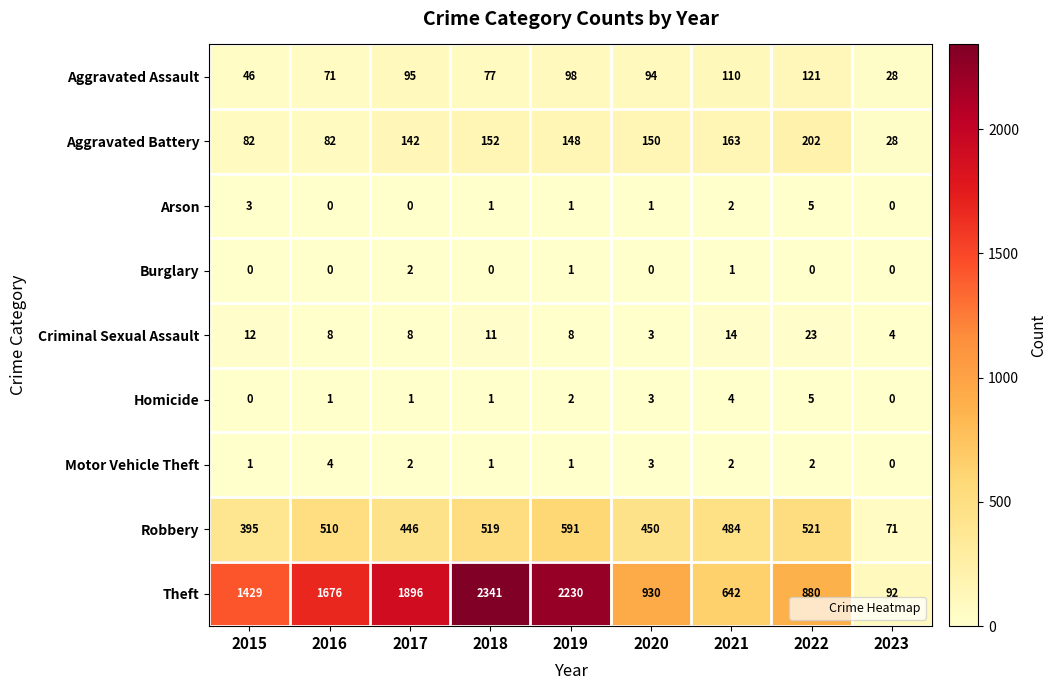

What is the difference between the maximum and minimum values in the Theft series?

2249